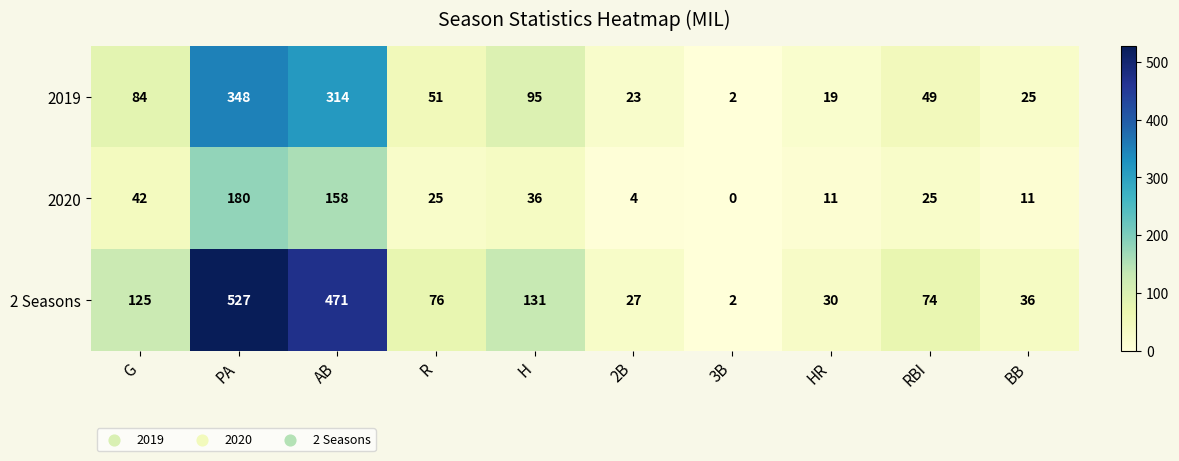

At which label does 2019 first exceed 51?

G